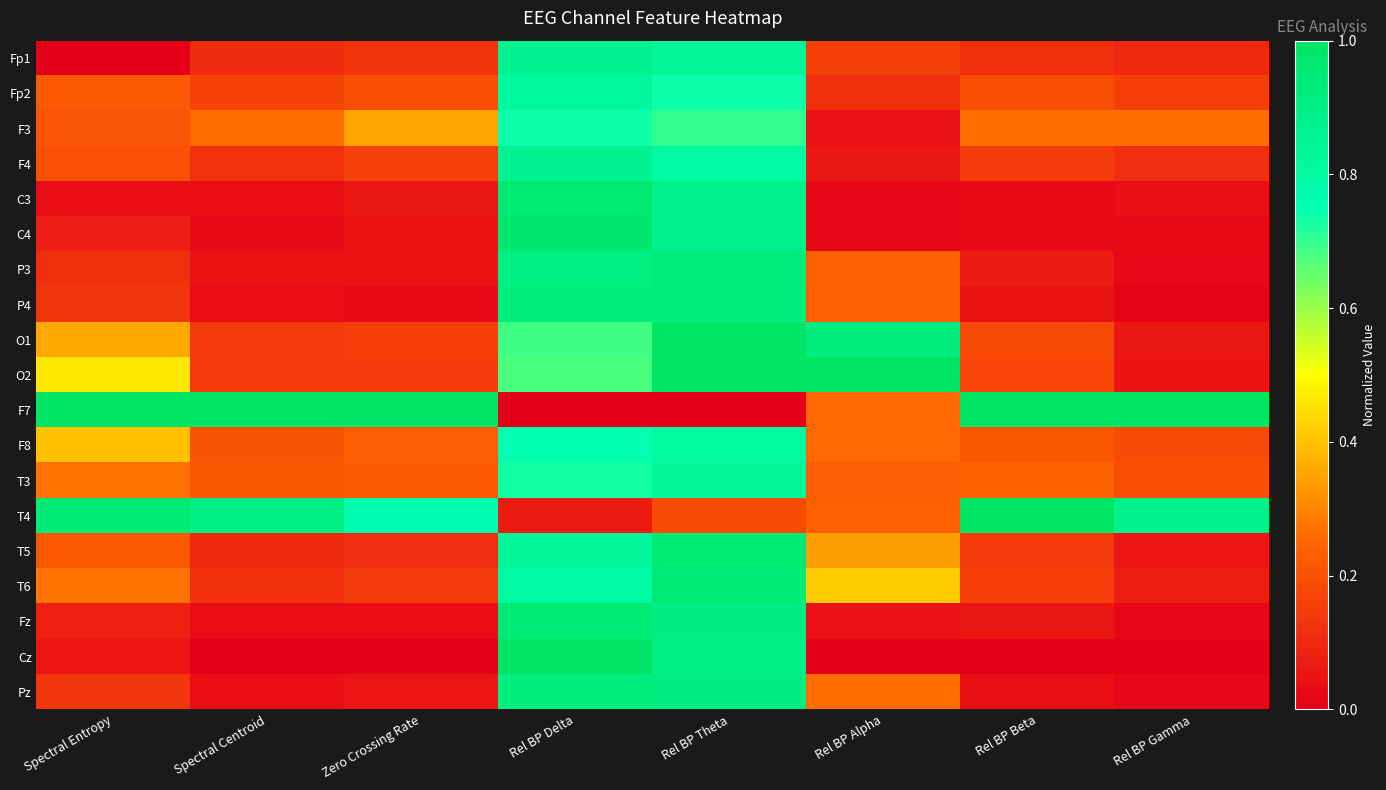

Between Spectral Entropy and Rel BP Delta, which series saw the biggest shift?

F7